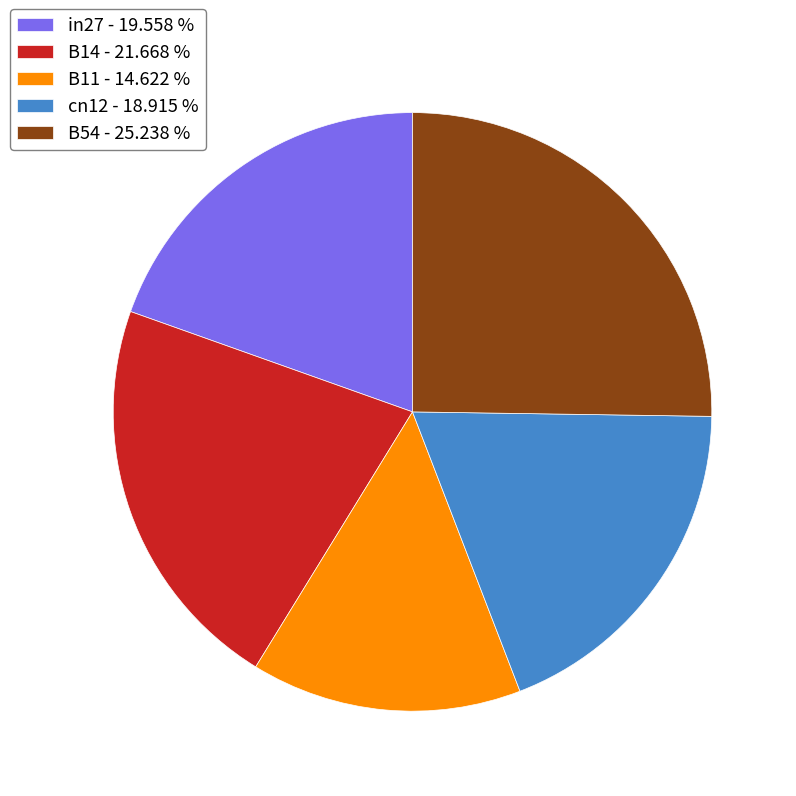

Approximately how many times larger is the value at cn12 - 18.915 % compared to B54 - 25.238 %?

0.7